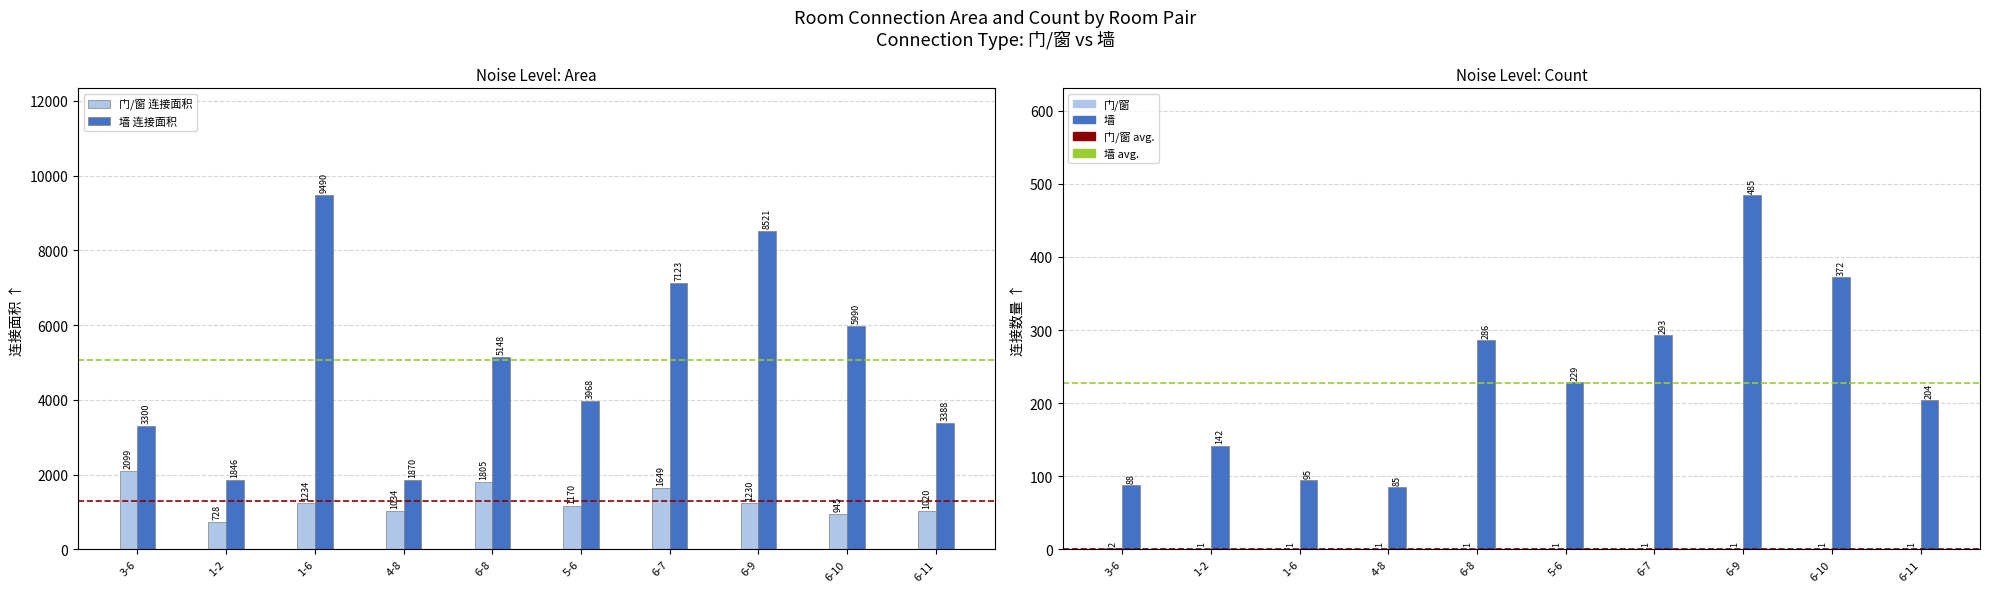

Rank the series by their maximum value, from lowest to highest.

连接数量, 连接面积